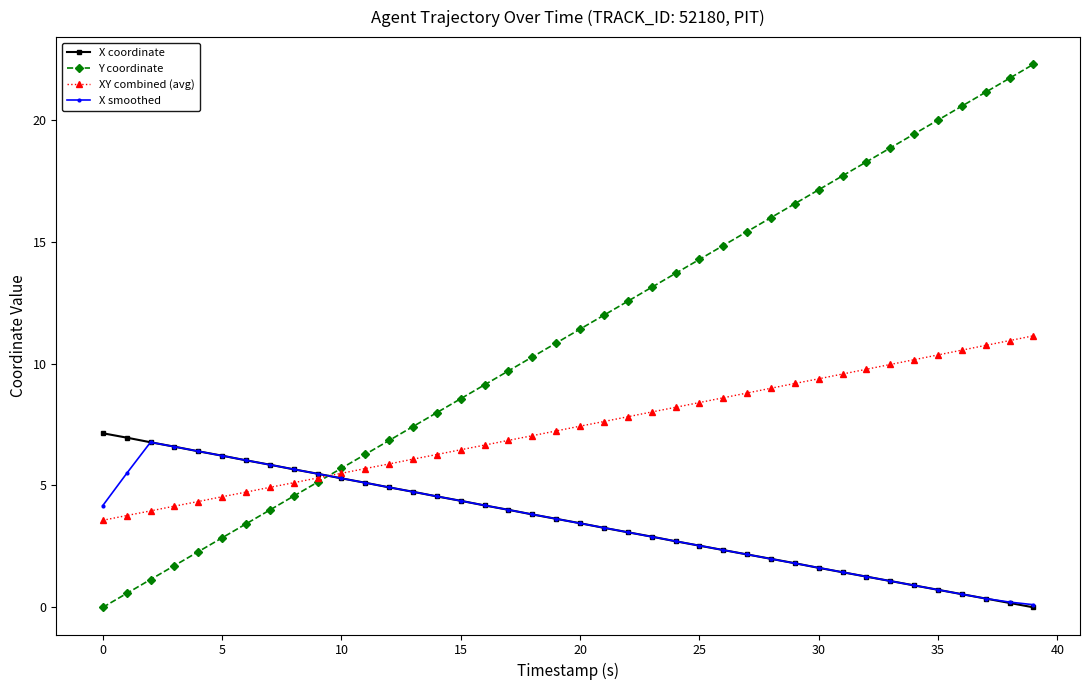

Which series has the largest total across all categories?

Y coordinate